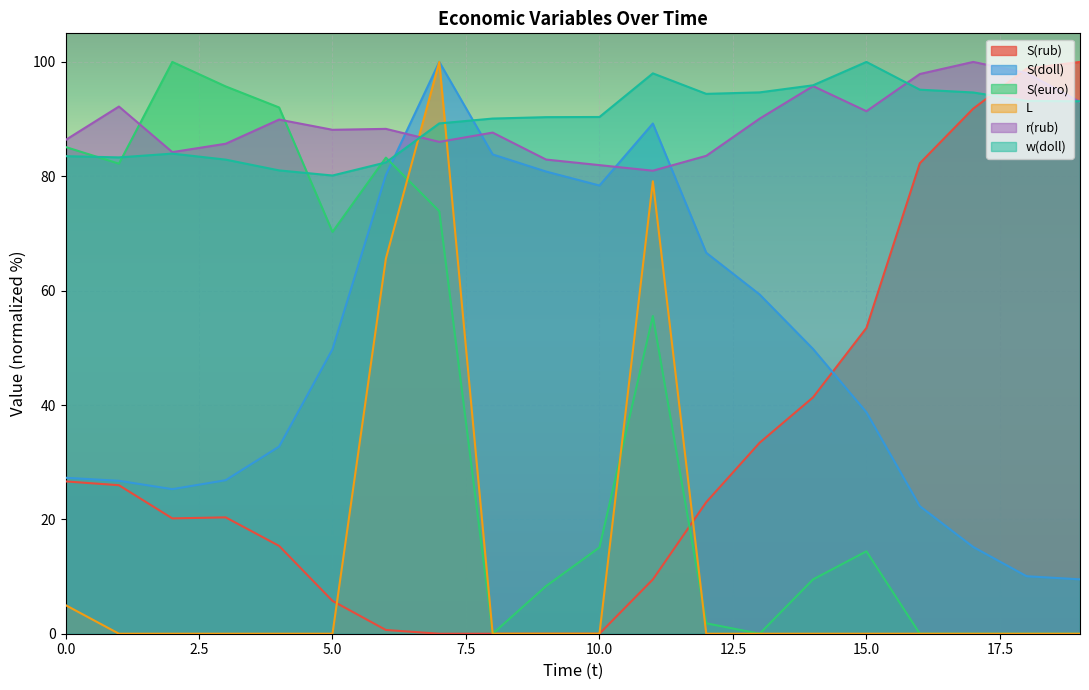

True or false: S(rub) has more than 1 interior local peaks.

False